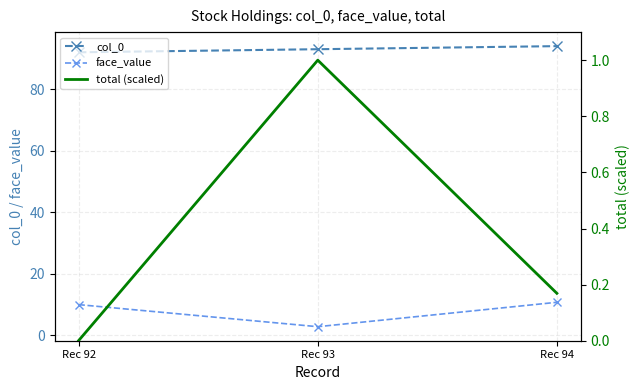

True or false: total (scaled) has a value of 1.6 at Rec 93.

False